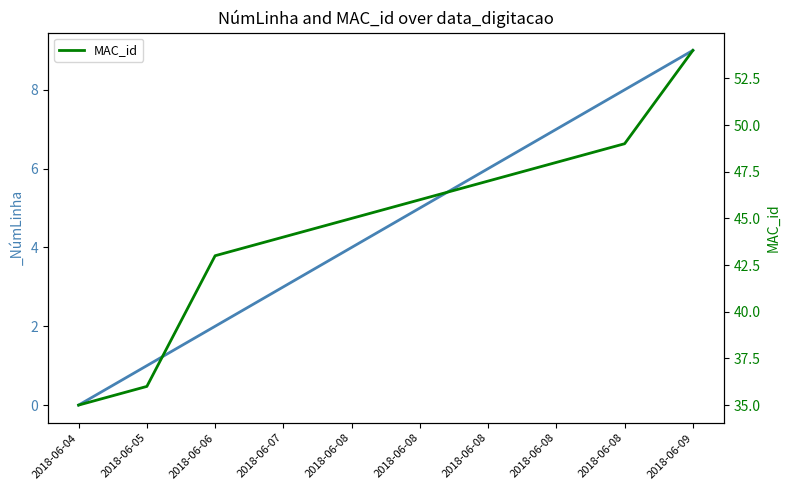

Which has a higher value, 2018-06-05 or 2018-06-08?

2018-06-08